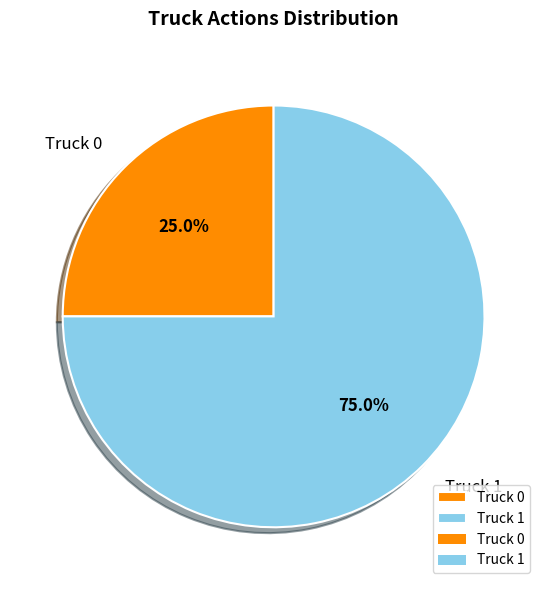

What percentage do Truck 1 and Truck 0 together represent?

100.0%